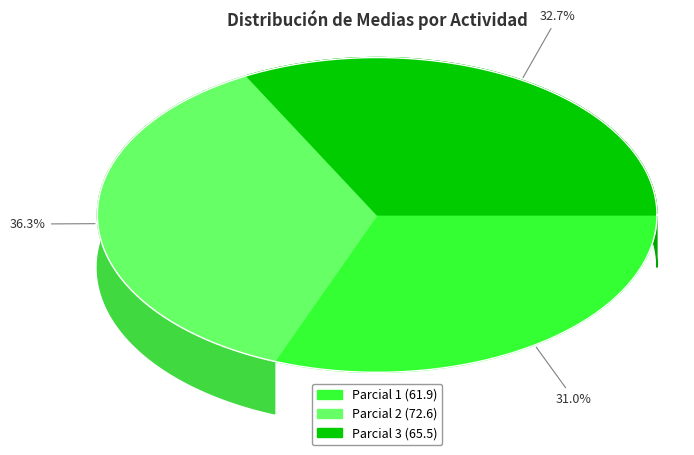

Does Parcial 3 account for over 50% of the chart?

No